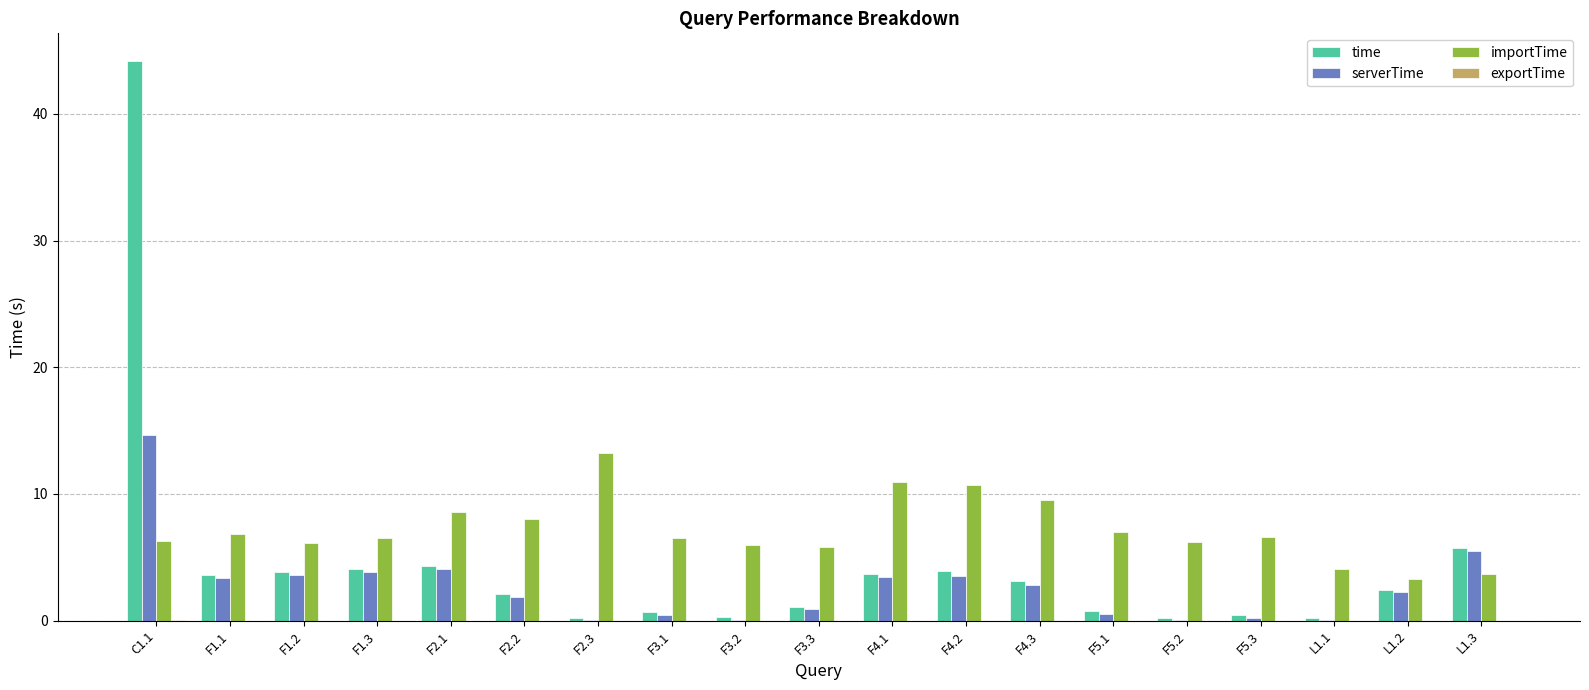

How many data points does each series have?

19